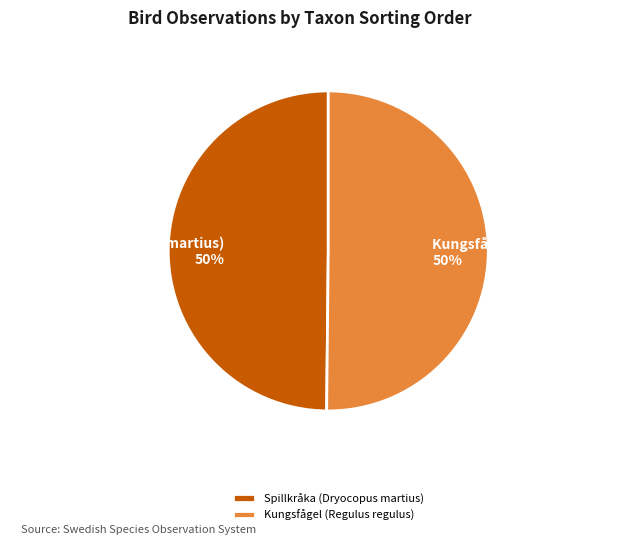

To the nearest percent, what is the combined percentage of Kungsfågel (Regulus regulus) and Spillkråka (Dryocopus martius)?

100%